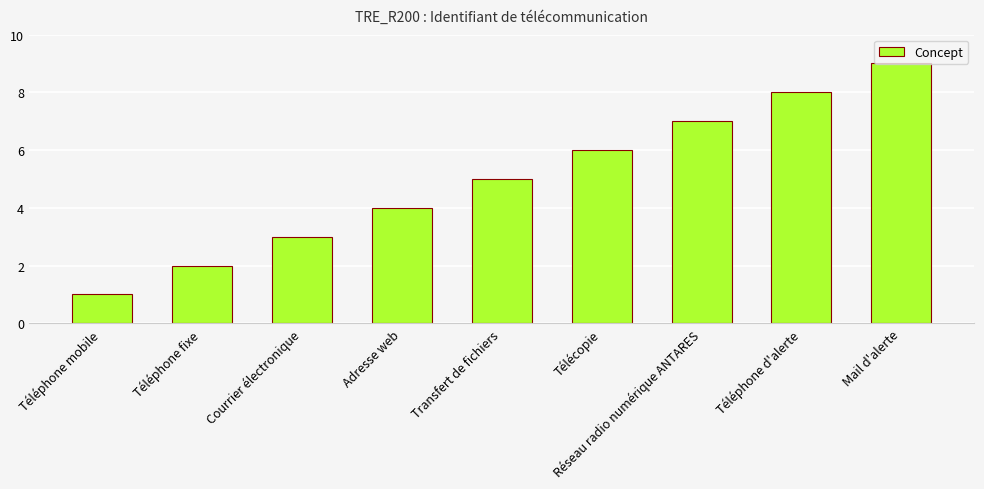

How many values are below 5?

4